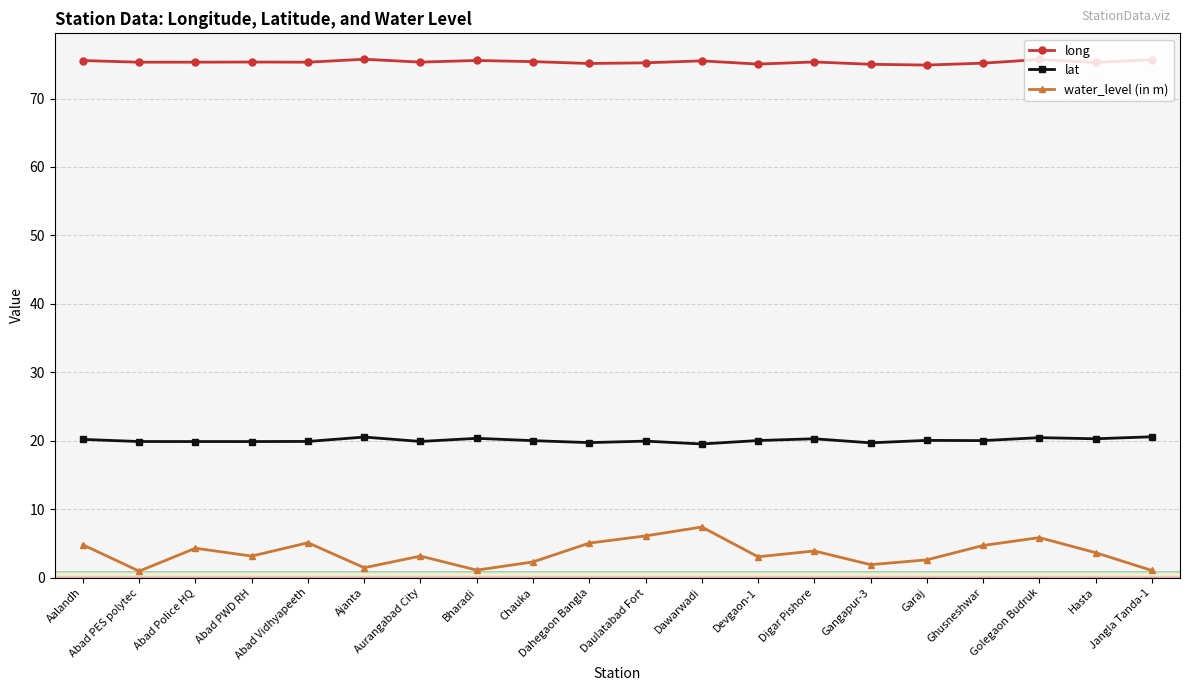

True or false: lat and long cross at least once.

False